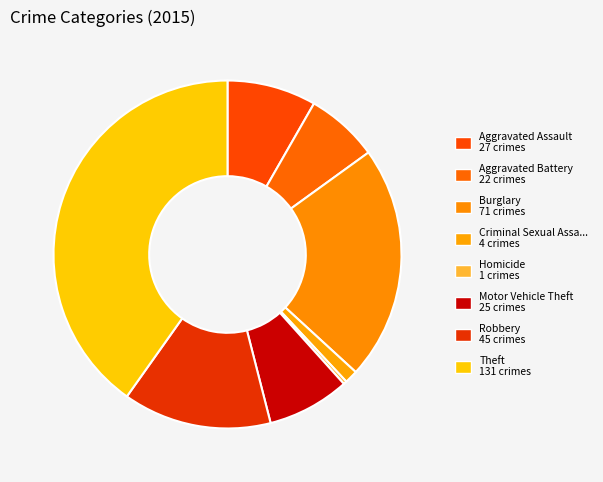

How many slices are in this pie chart?

8